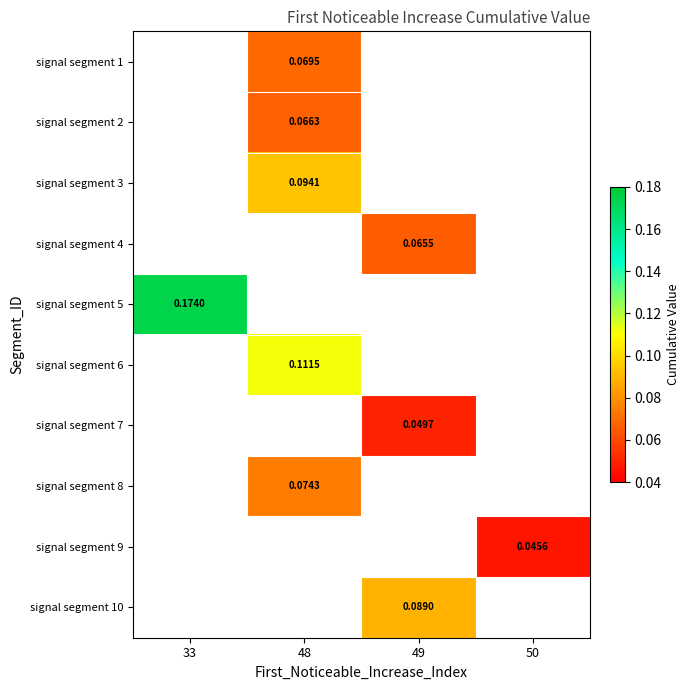

List the labels in order of signal segment 1 value, largest first.

33, 48, 49, 50